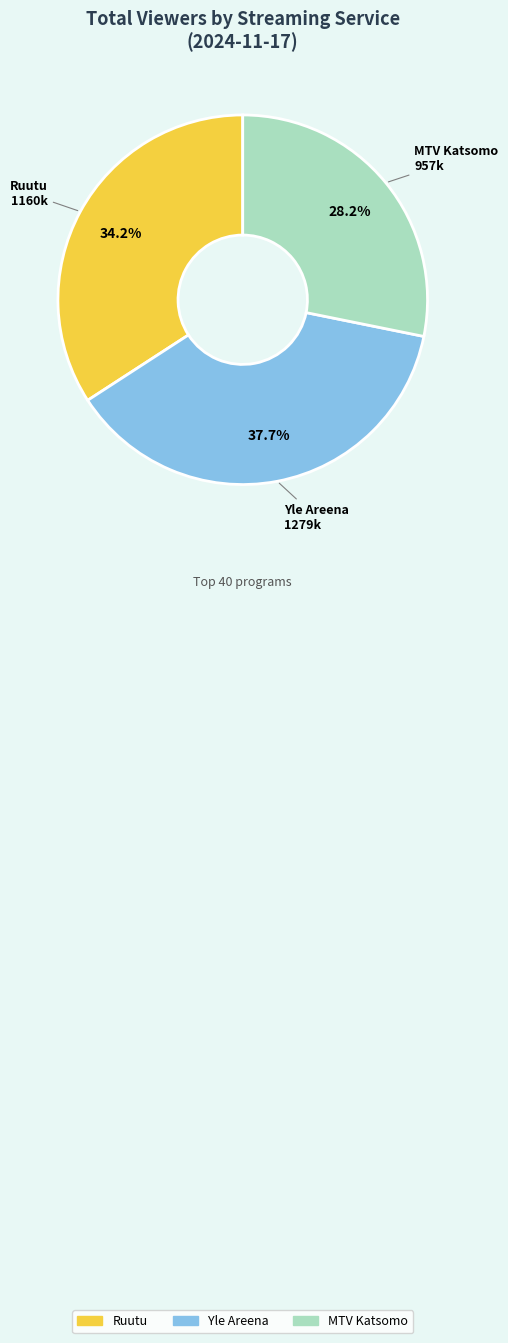

Rank the categories by value from highest to lowest.

Yle Areena, Ruutu, MTV Katsomo